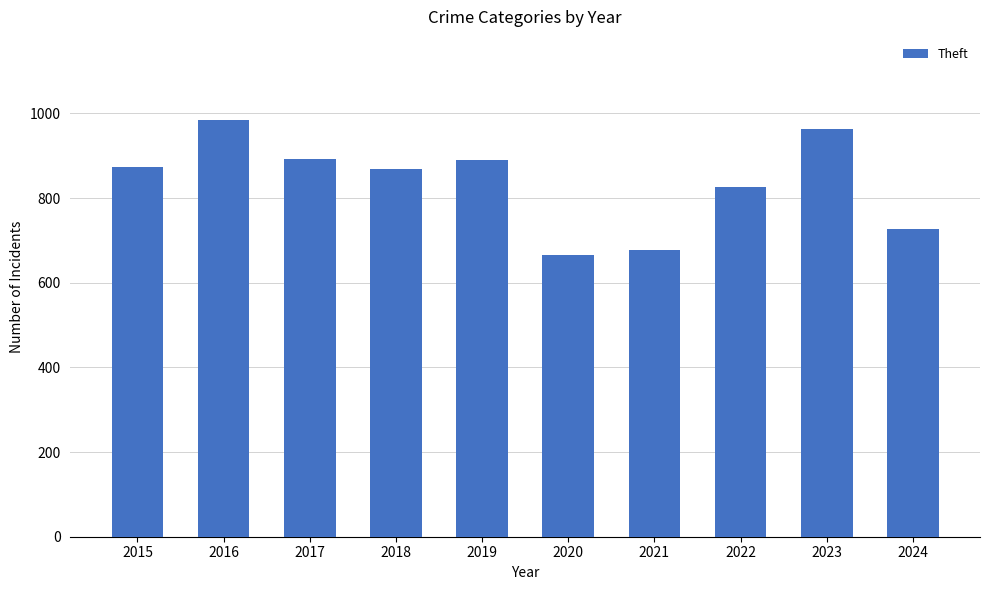

True or false: the data shows 1204 at 2024.

False